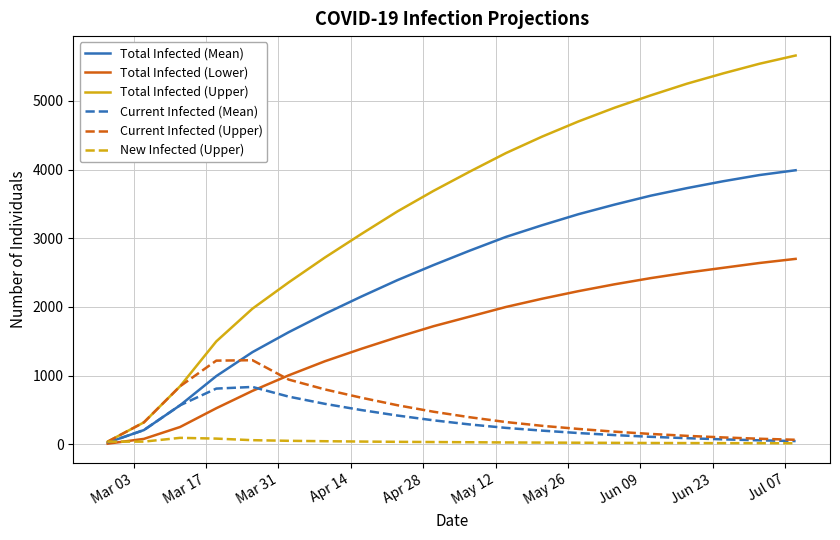

List the series in order of their peak value, highest first.

Total Infected (Upper), Total Infected (Mean), Total Infected (Lower), Current Infected (Upper), Current Infected (Mean), New Infected (Upper)